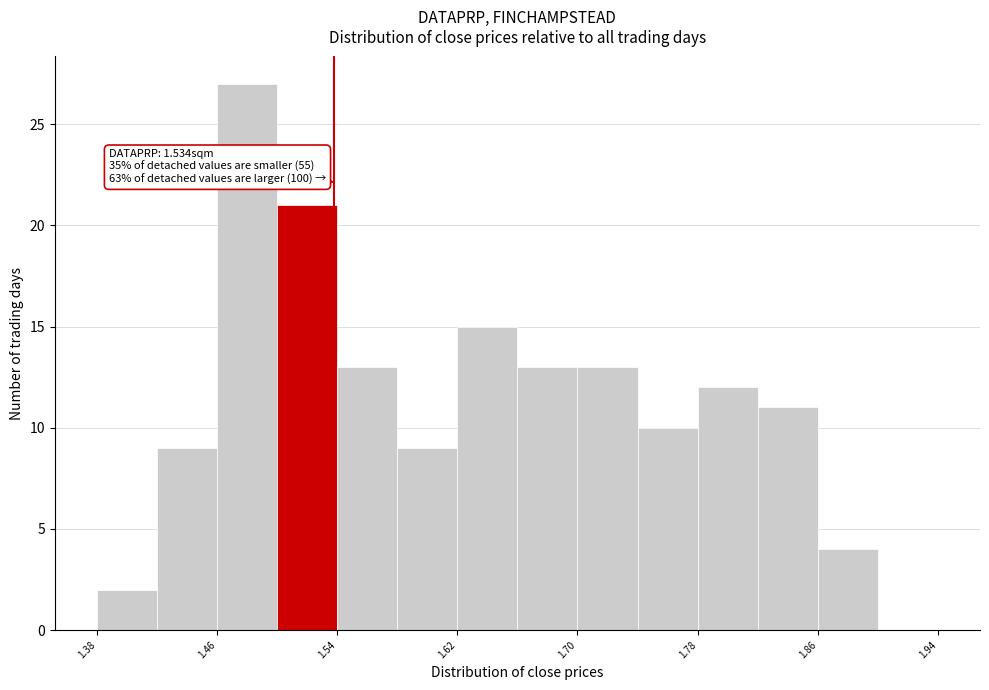

Over which range of the x-axis is the bar tallest?

1.456 to 1.496